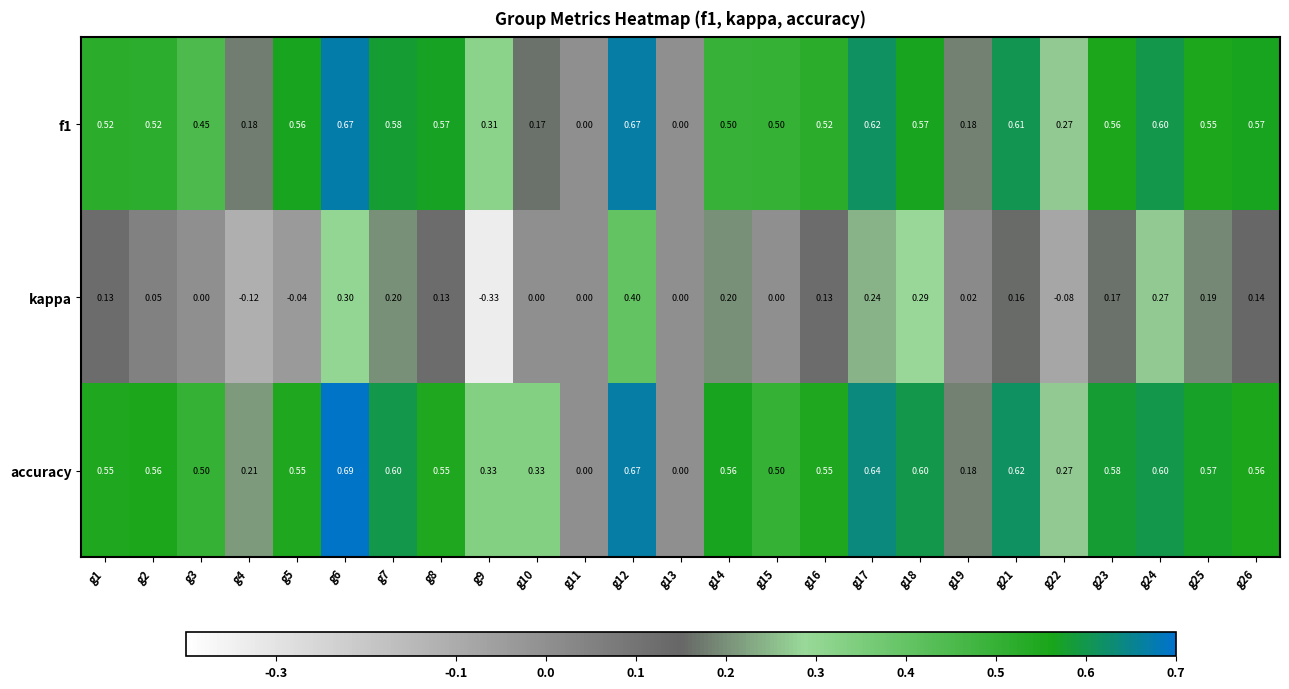

At which category is the sum across all series the highest?

g12